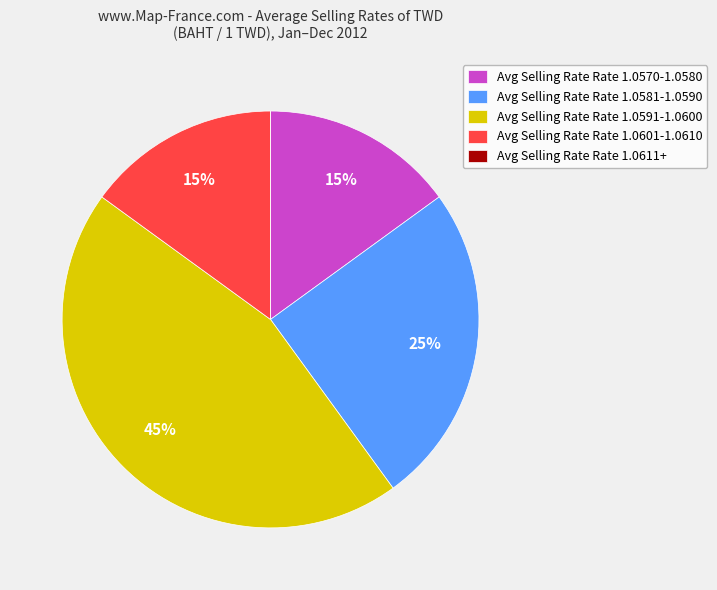

What is the largest slice in the pie chart?

Avg Selling Rate Rate 1.0591-1.0600